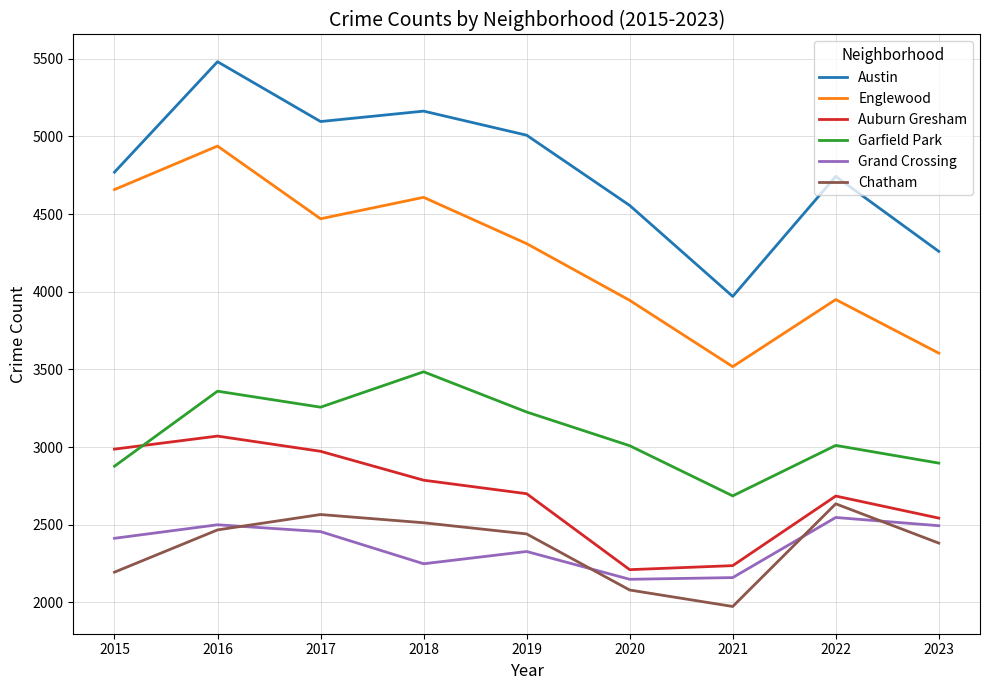

Rank the series by their maximum value, from highest to lowest.

Austin, Englewood, Garfield Park, Auburn Gresham, Chatham, Grand Crossing